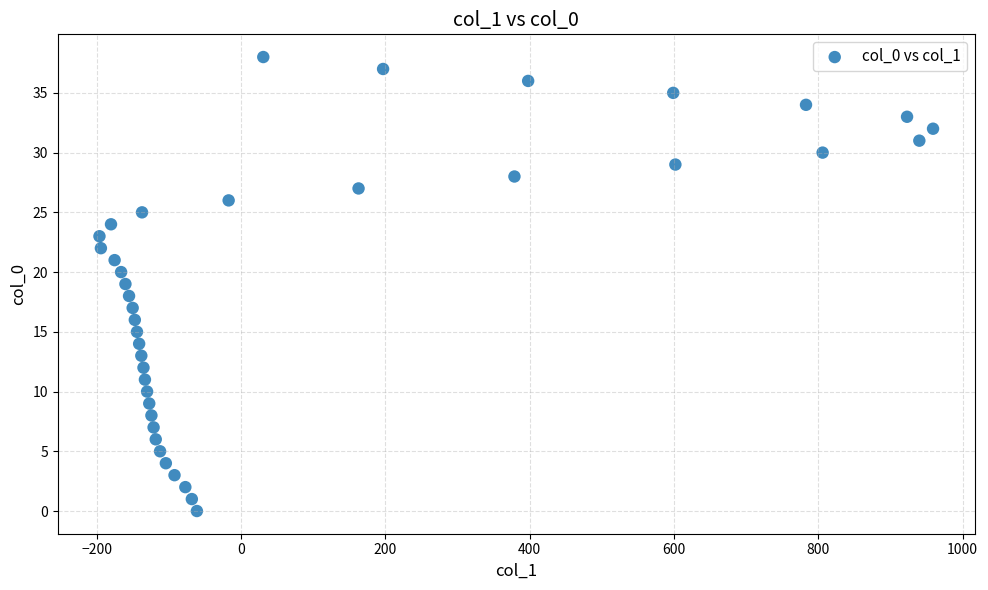

What is the range of Y values (max minus min)?

38